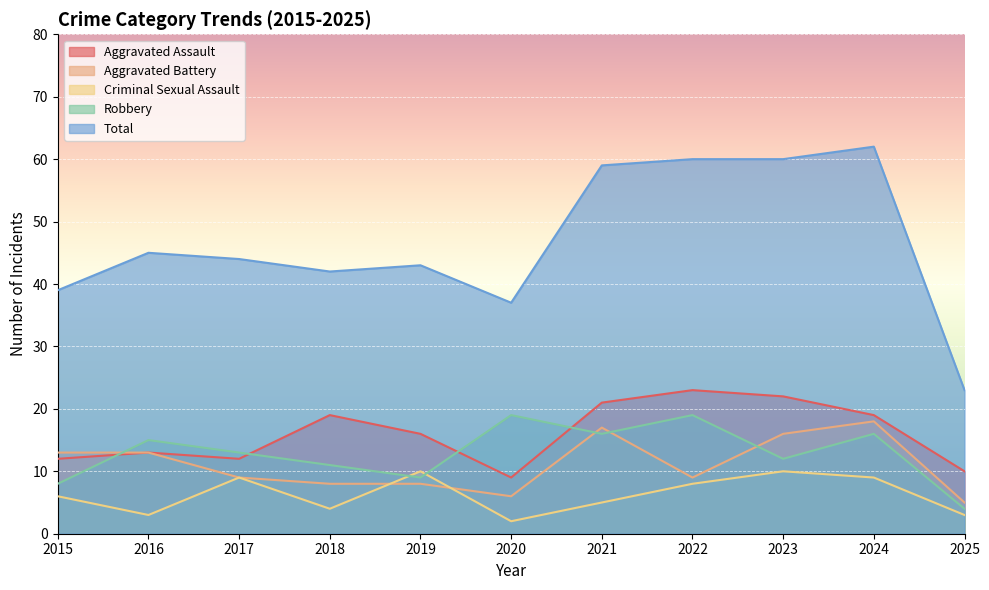

The Criminal Sexual Assault series shows 6 at 2015. True or false?

True